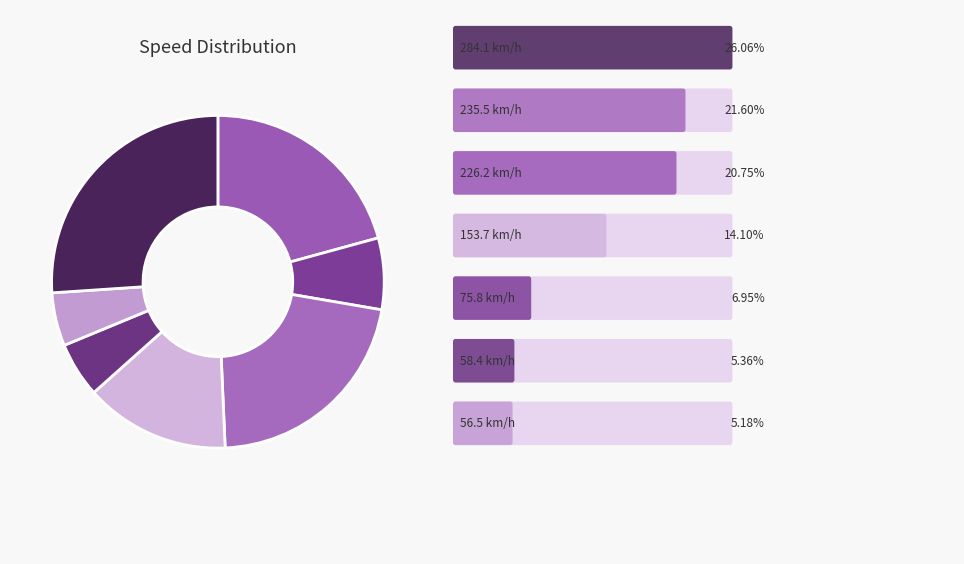

Is there a majority slice in this chart?

No